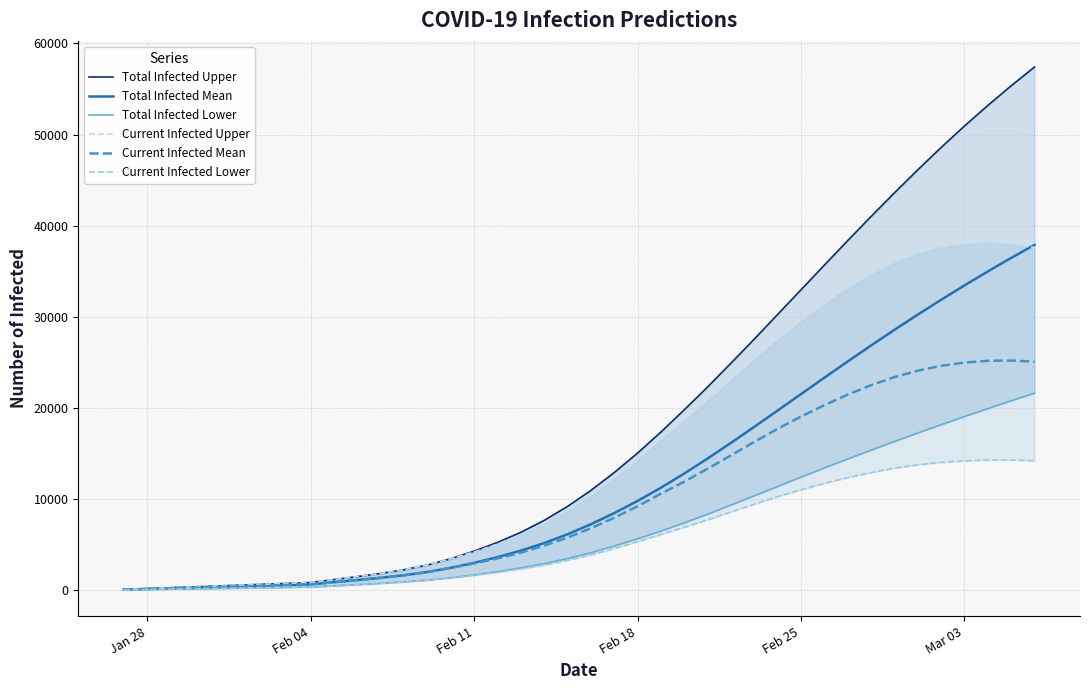

What is the maximum value for Current Infected Mean?

25207